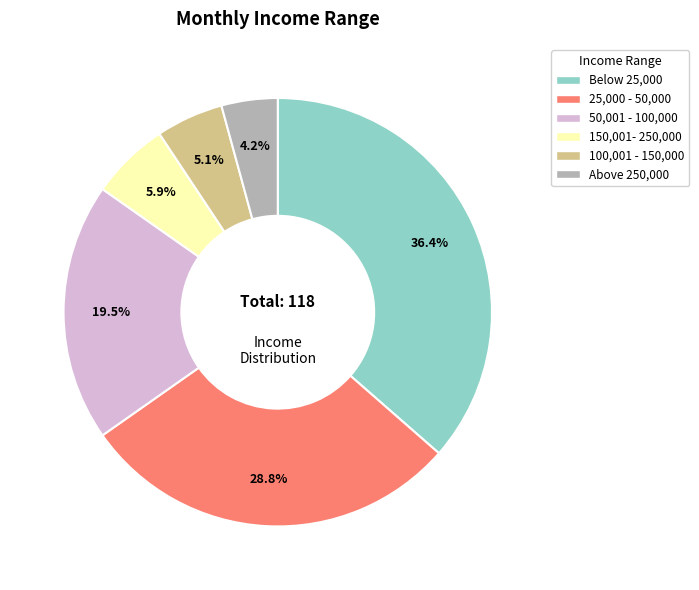

How much of the chart is everything except Above 250,000?

95.8%